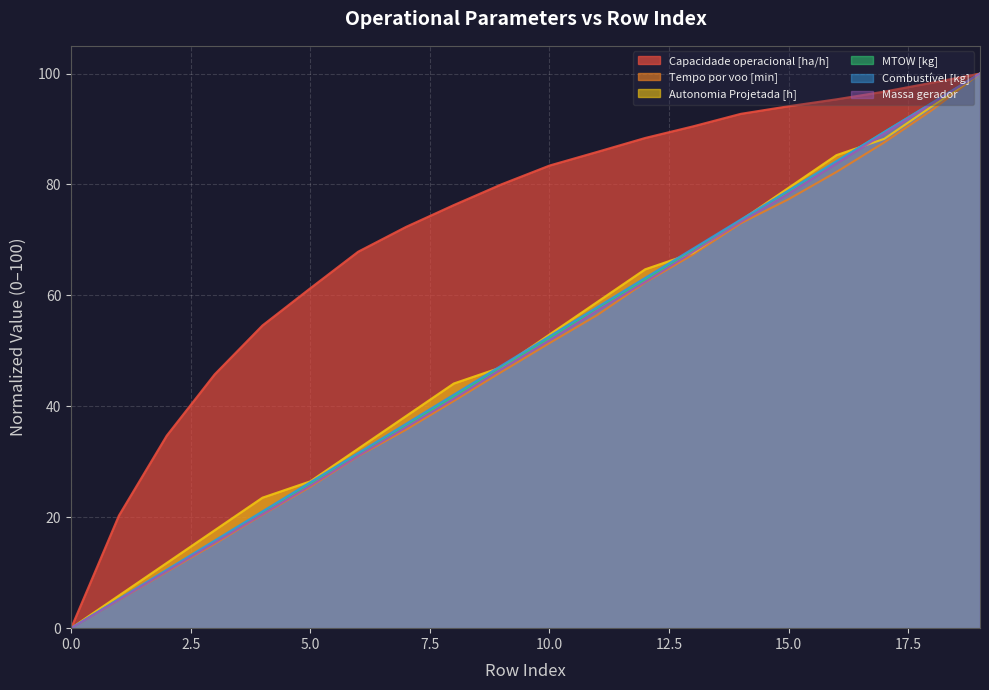

What is the spread (max minus min) of values at 18?

4.9